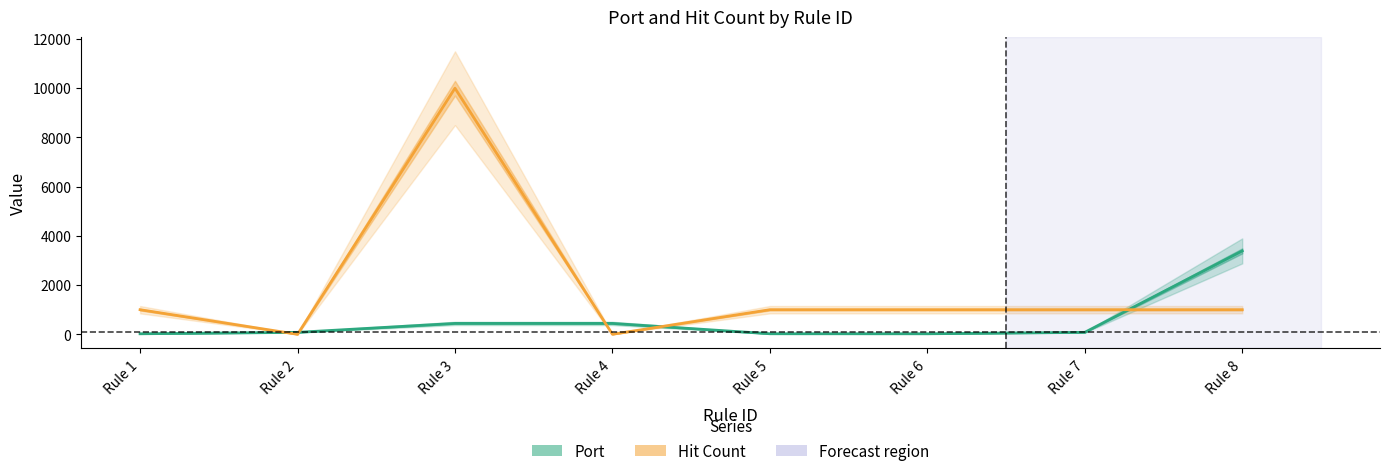

How many values in the Hit Count series exceed 1000?

1